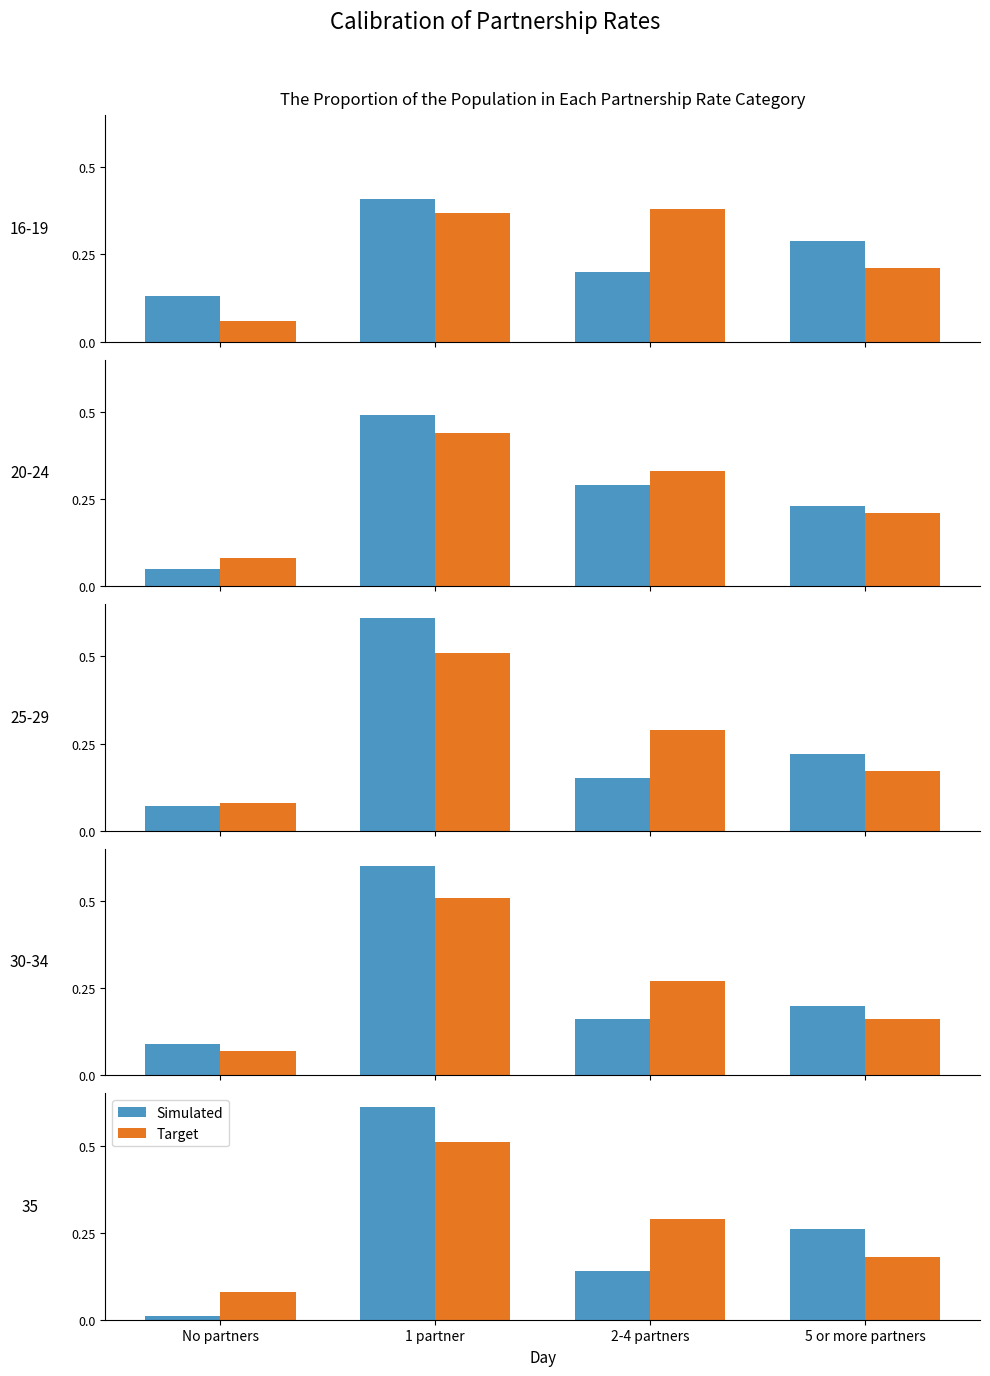

Is the value of Target at 1 partner greater than the value of Simulated at 1 partner?

No